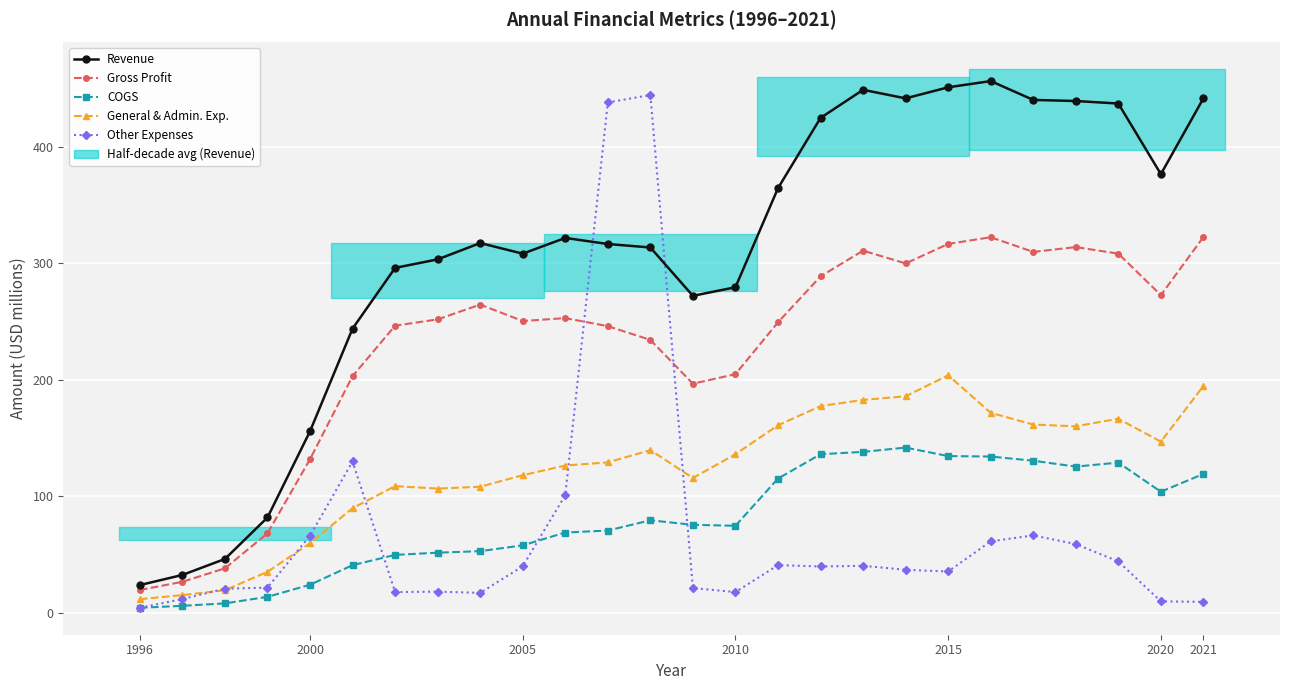

What is the average value of the Gross Profit series?

228.7